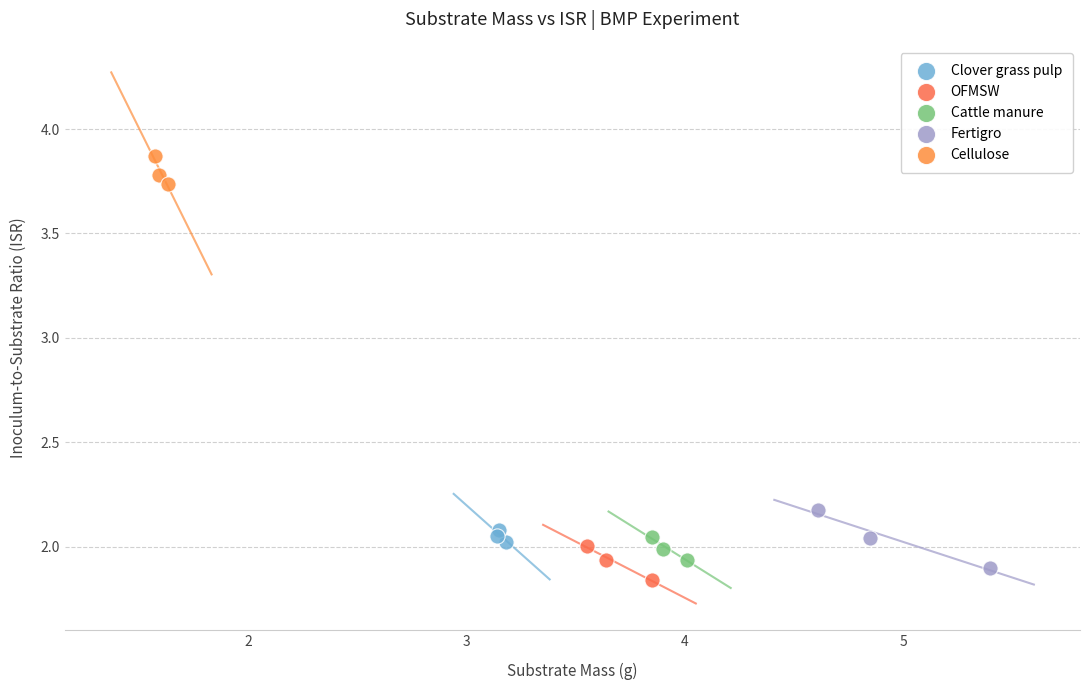

Which series reaches the maximum Y coordinate?

Cellulose